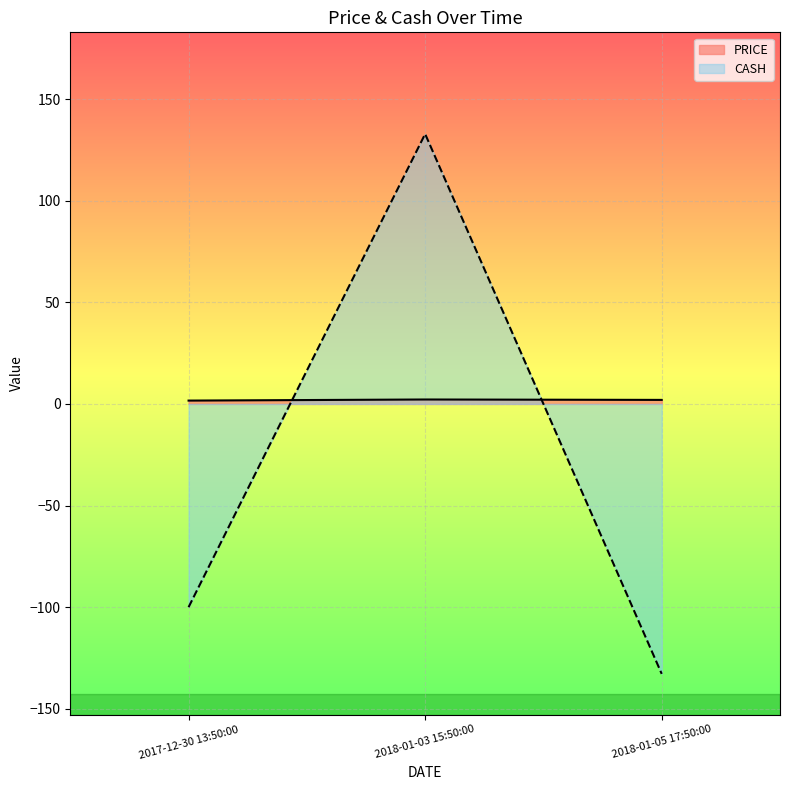

The value of PRICE at 2017-12-30 13:50:00 is 1.6. True or false?

True